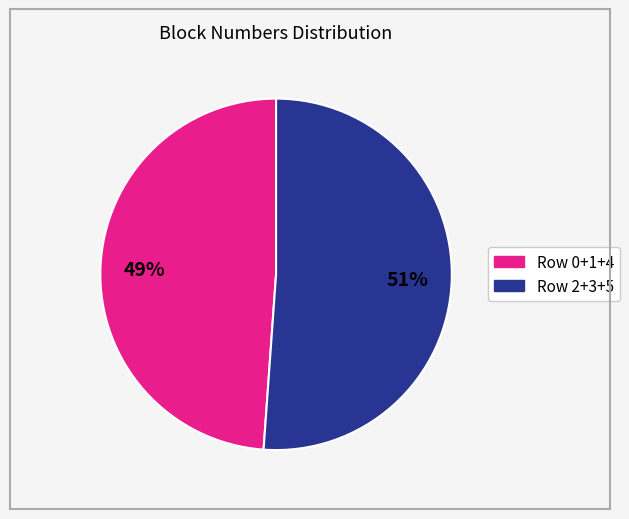

Is there any slice that represents more than half of the pie?

Yes